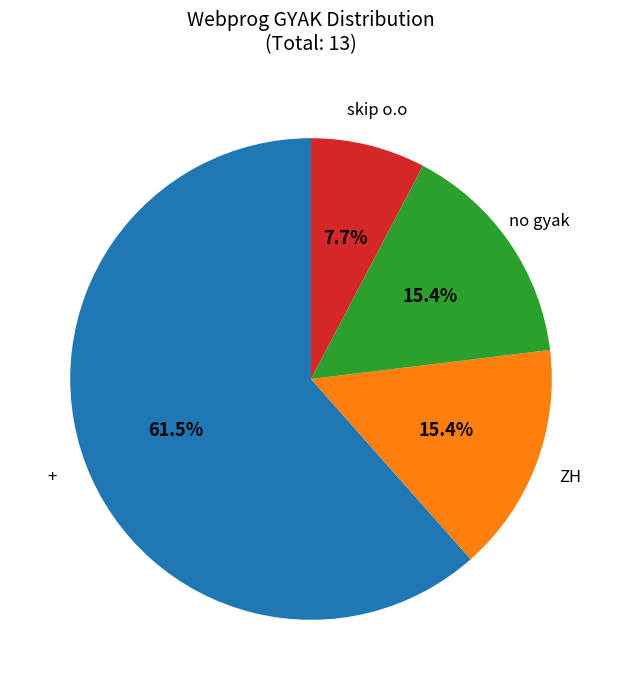

Does any single category account for the majority?

Yes